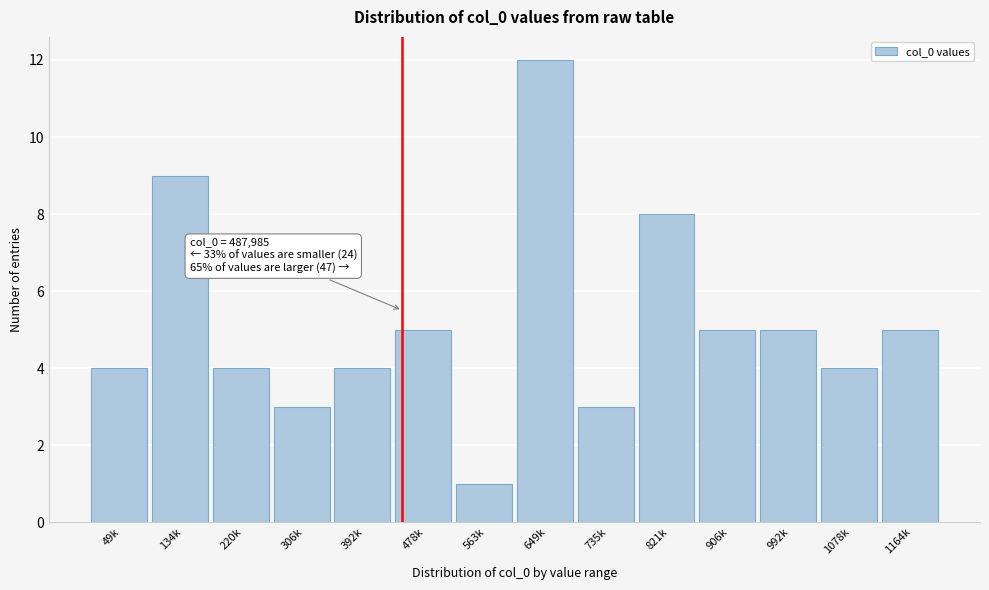

Reading right to left, transcribe all the data shown in this chart.

1164k=5	1078k=4	992k=5	906k=5	821k=8	735k=3	649k=12	563k=1	478k=5	392k=4	306k=3	220k=4	134k=9	49k=4